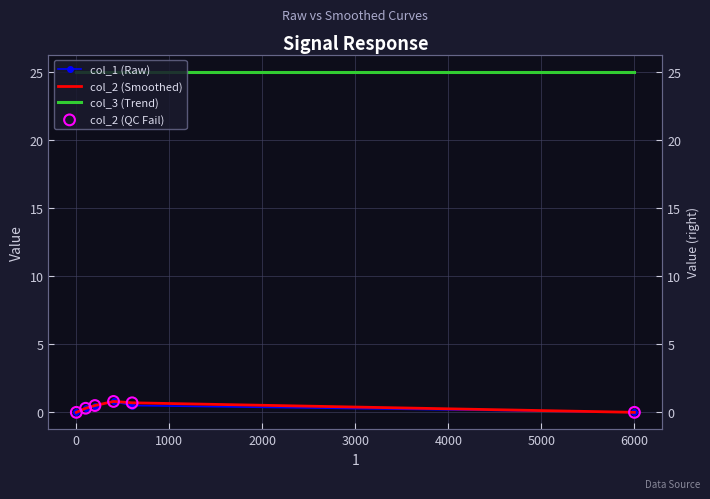

Is the value of col_2 (Smoothed) at 1000 greater than the value of col_1 (Raw) at 2000?

No